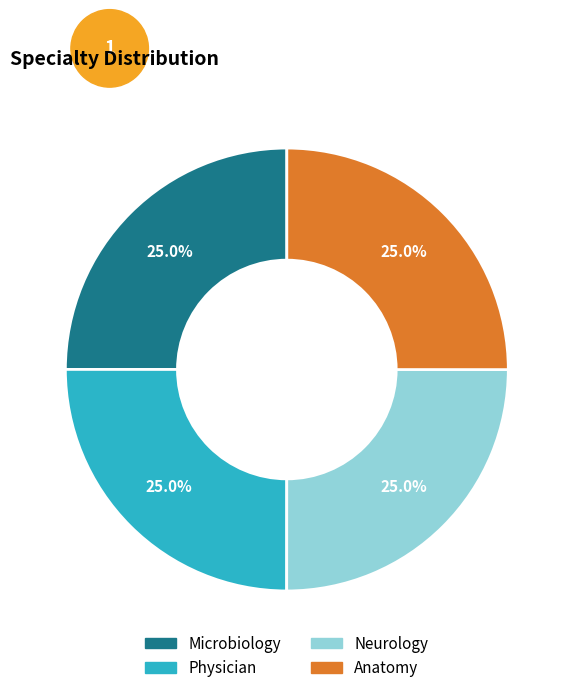

What is the ratio of the value at Physician to the value at Neurology?

1.0